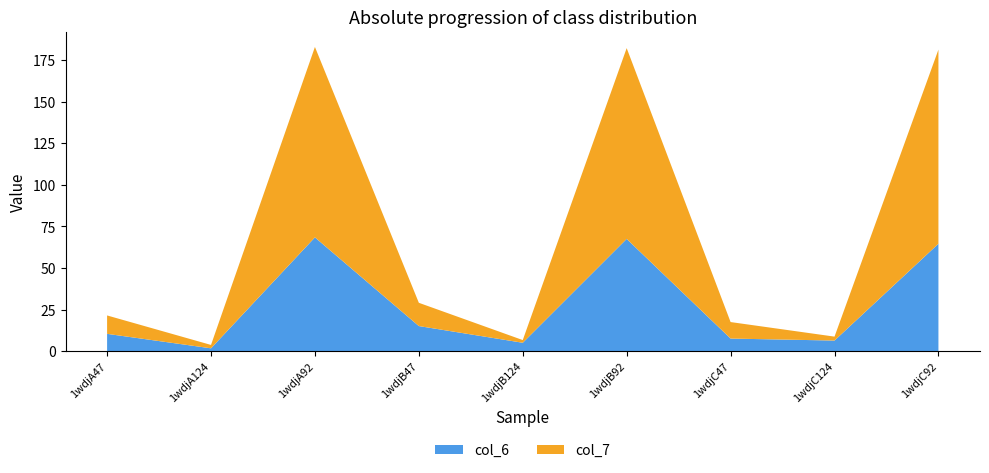

Reading right to left, transcribe all the data shown in this chart.

col_6: 64.6	6.4	7.5	67.5	5.0	15.1	68.4	1.7	10.4
col_7: 116.8	2.4	9.9	114.8	1.6	14.0	114.6	2.0	11.1